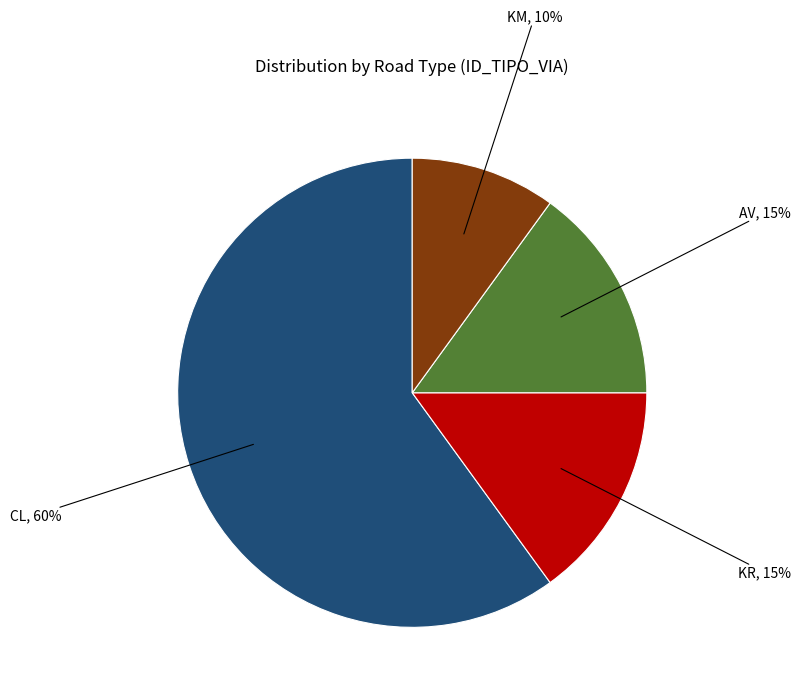

Does any single category account for the majority?

Yes